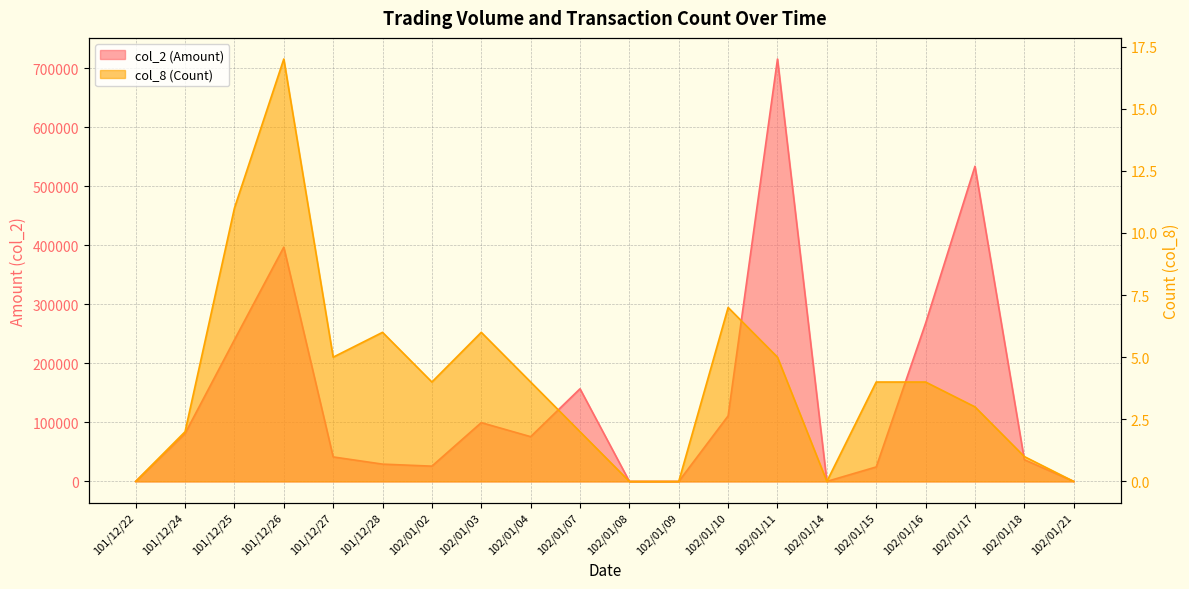

How many values in the col_8 (Count) series exceed 4?

7